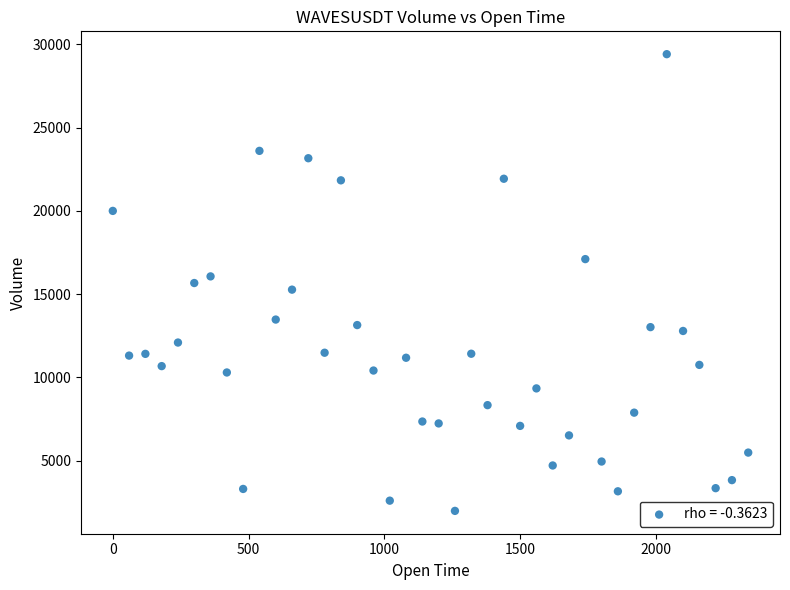

What is the range of Y values (max minus min)?

27423.5